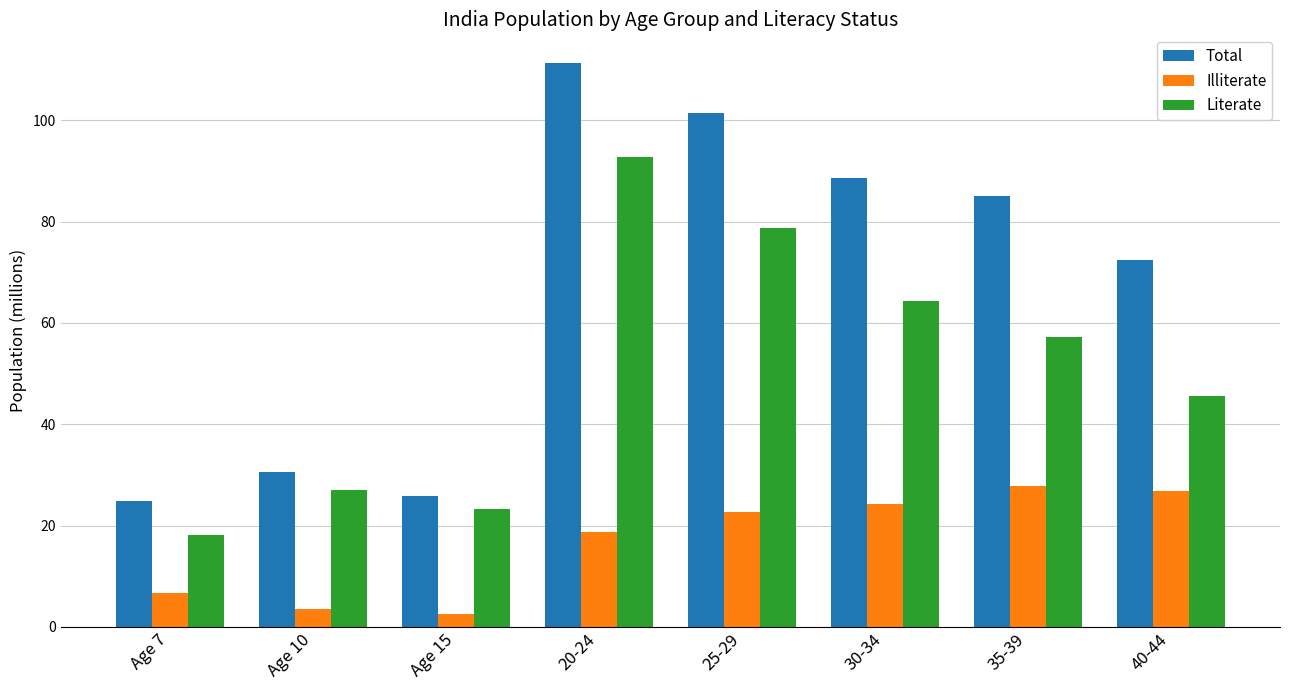

How many data points does each series have?

8